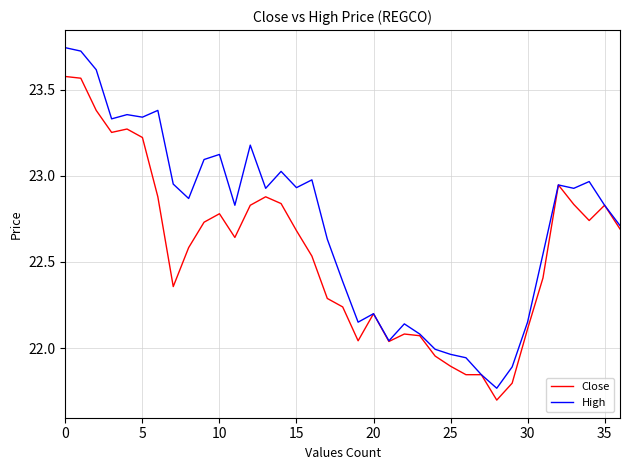

Which series has the largest range (max minus min)?

High